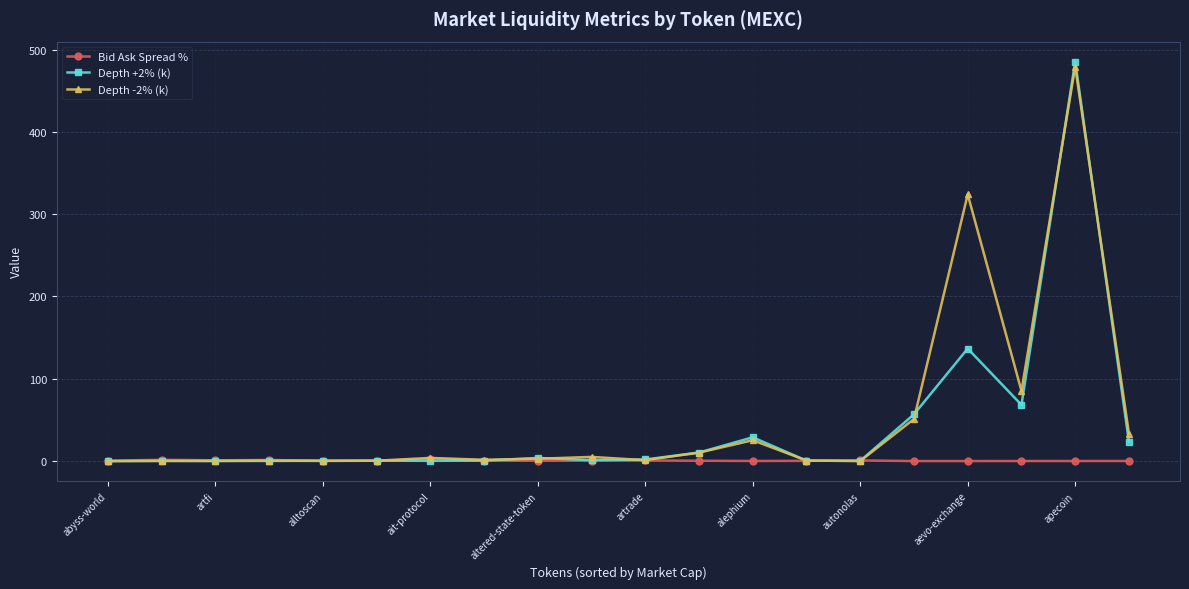

Rank the series by their maximum value, from lowest to highest.

Bid Ask Spread %, Depth -2% (k), Depth +2% (k)